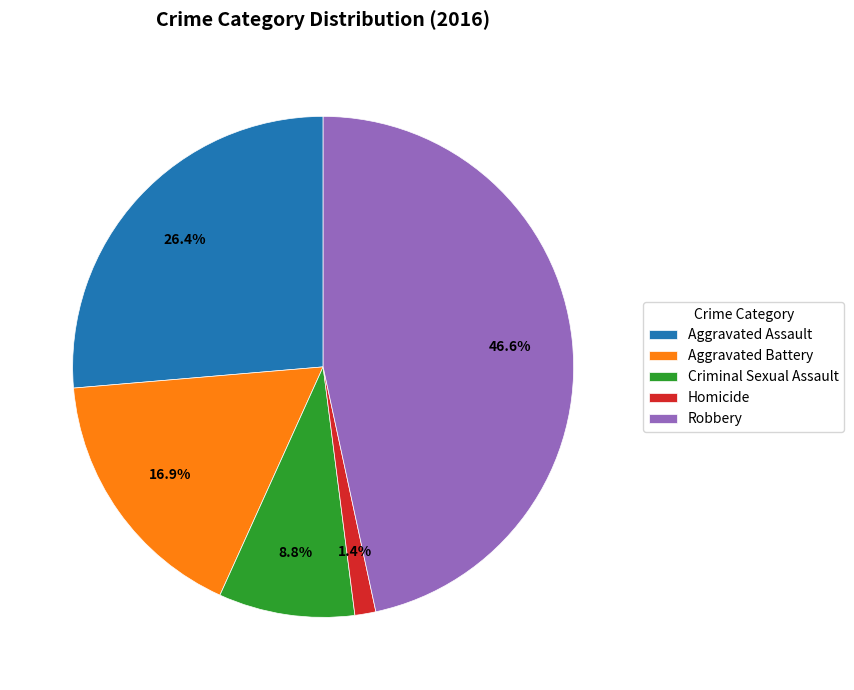

To the nearest percent, what is the difference between the Robbery and Aggravated Assault slice percentages?

20%